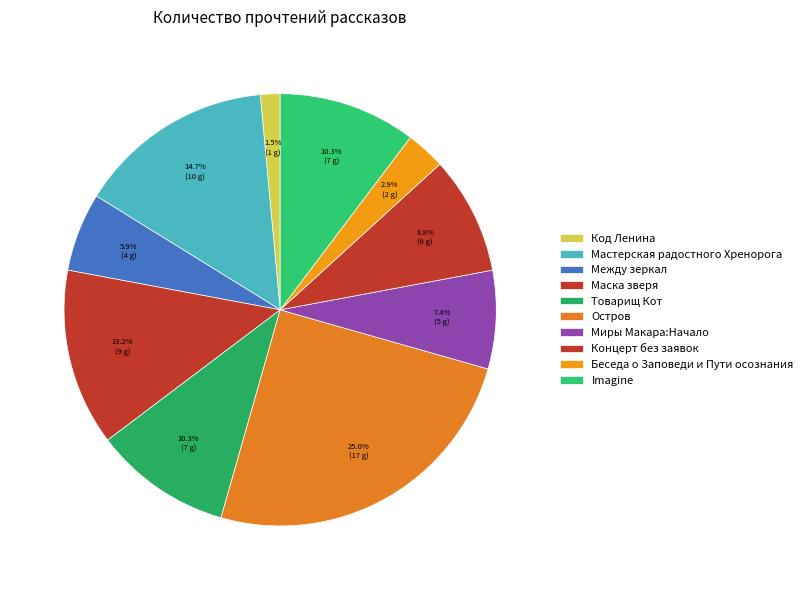

Count the number of slices in the pie.

10